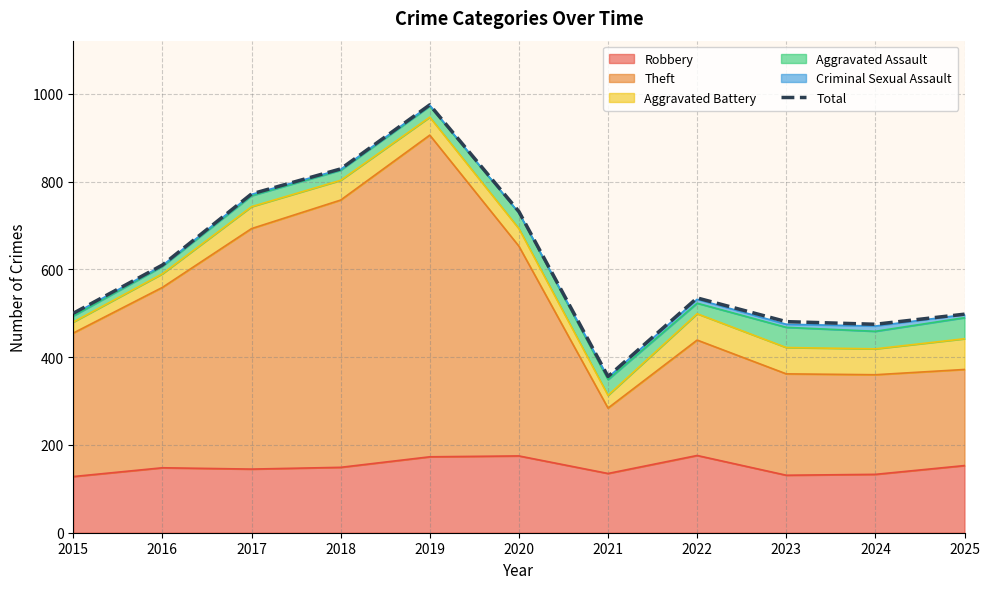

Where is the first local minimum?

2021